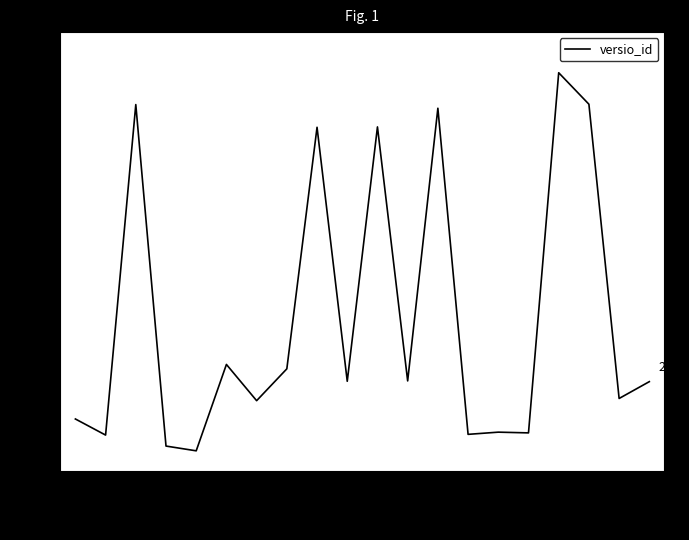

What is the average value?

417